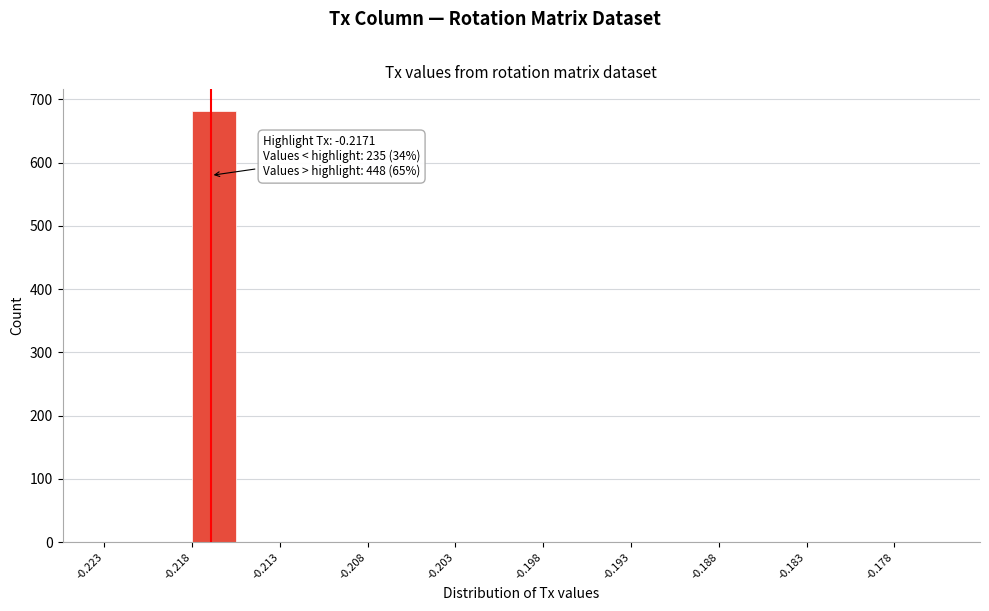

Around what value on the x-axis is the tallest bar? Give the approximate position of its centre, as read against the axis.

-0.217